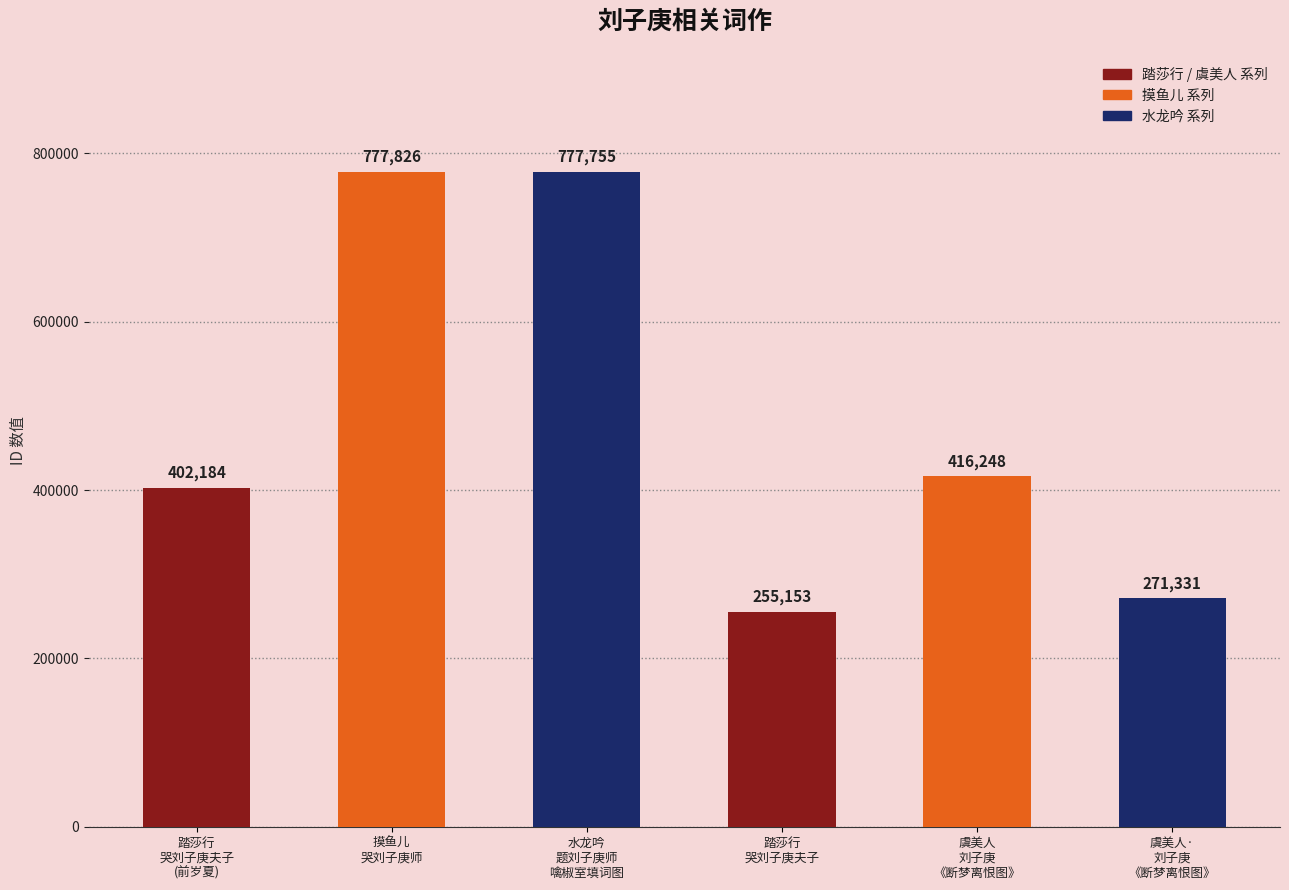

Approximately how many times larger is the value at 水龙吟
题刘子庚师
噙椒室填词图 compared to 踏莎行
哭刘子庚夫子?

3.0